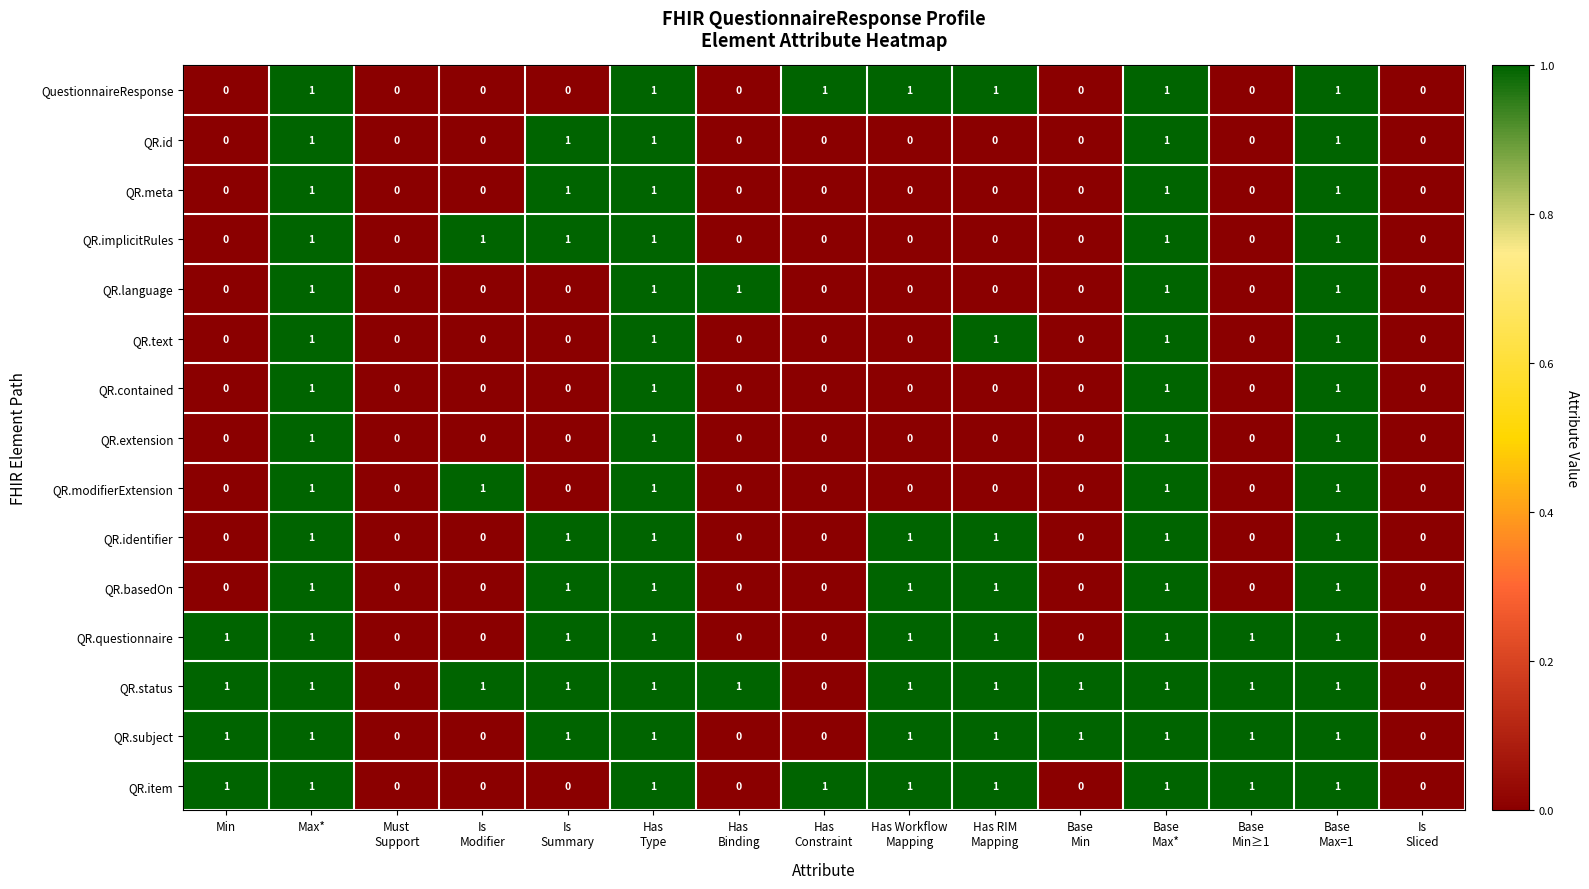

Which series has the largest total across all categories?

QR.status